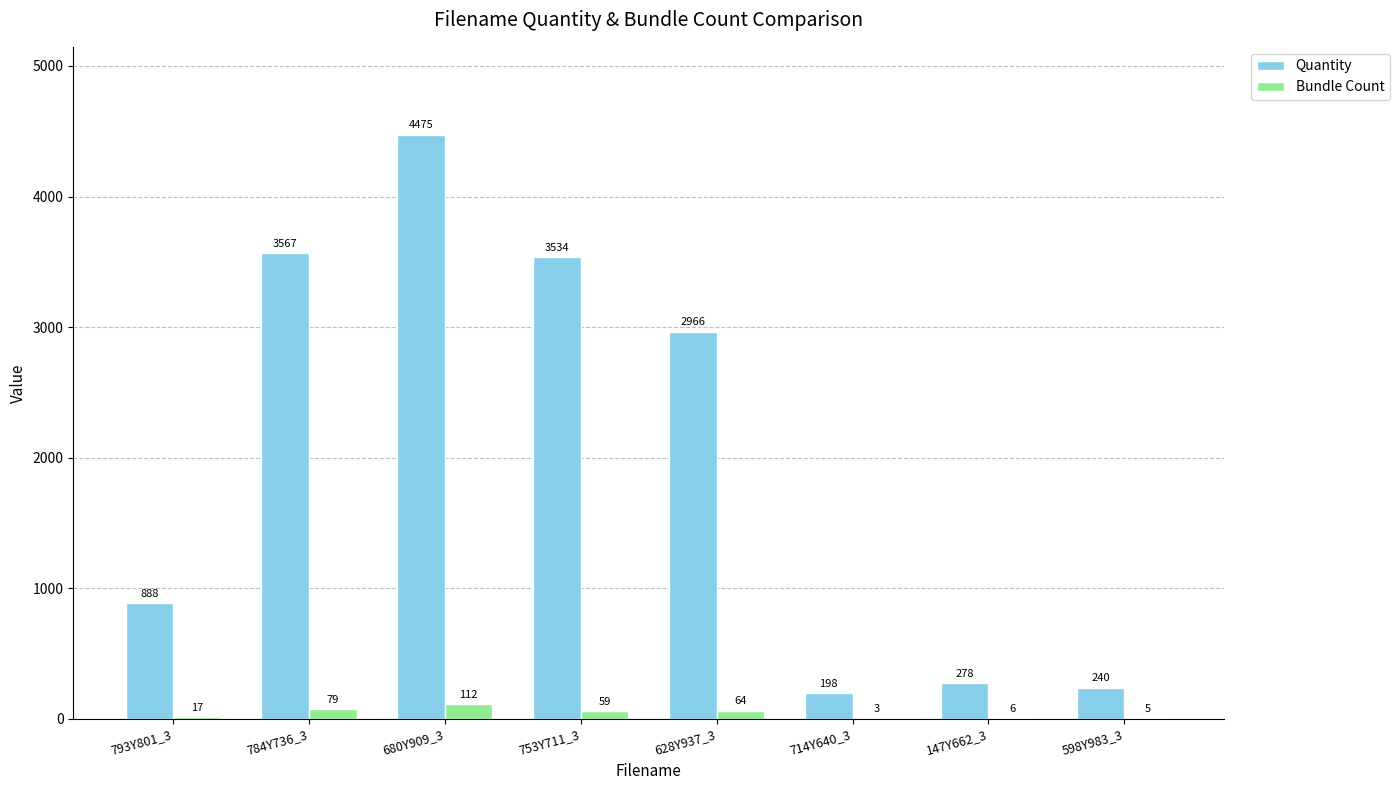

Which series changed the most between 680Y909_3 and 598Y983_3?

Quantity